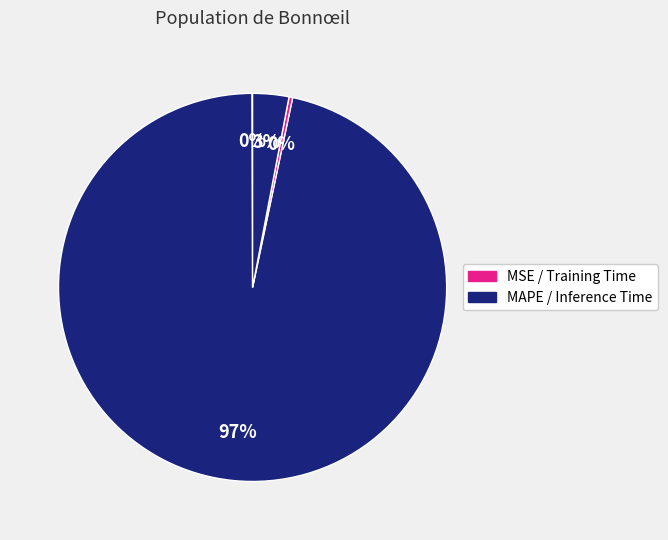

How many slices are in this pie chart?

4